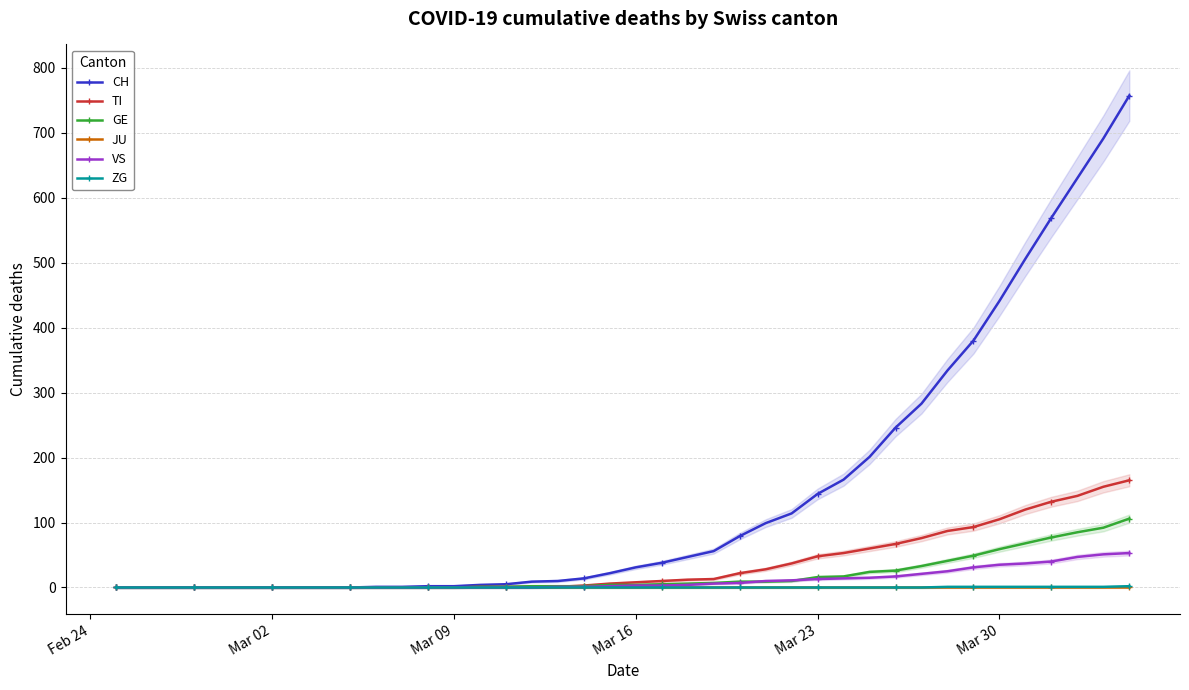

How many data points in TI are less than 8?

20